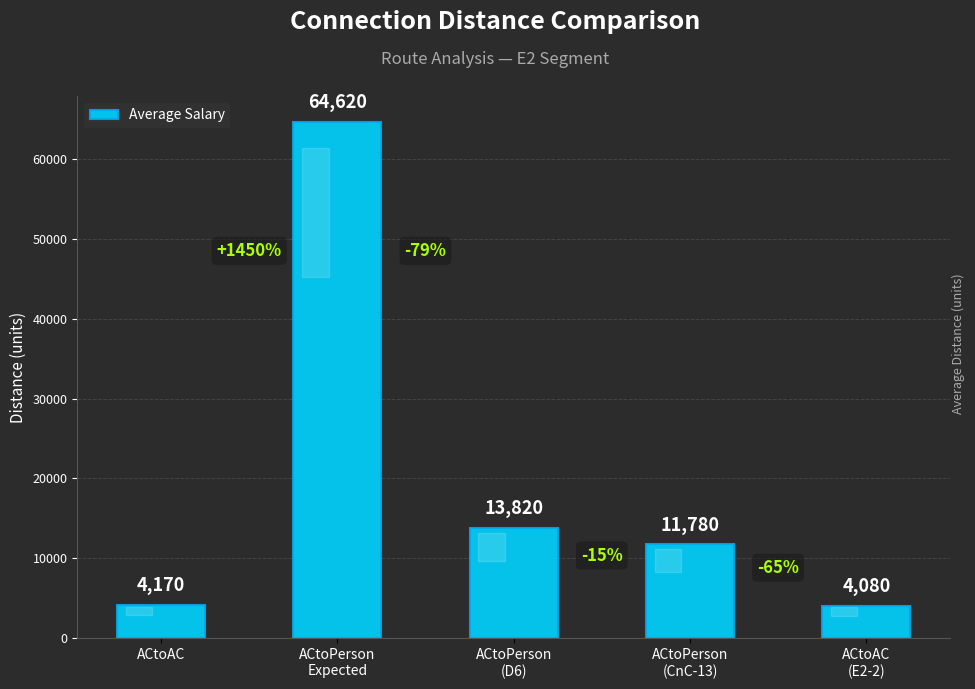

What is the value of the 2nd bar from the left?

64620